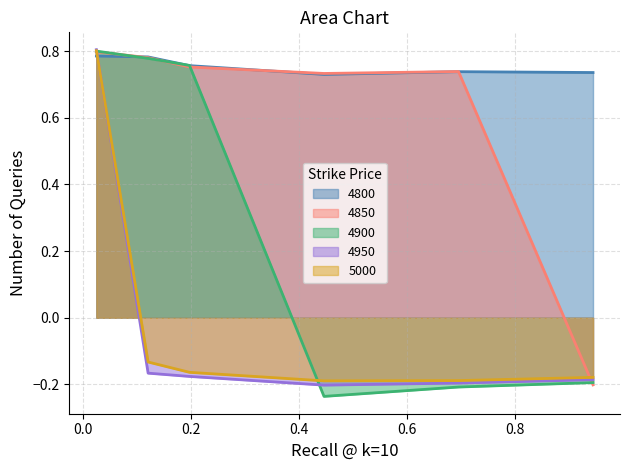

Which series has the largest range (max minus min)?

4900